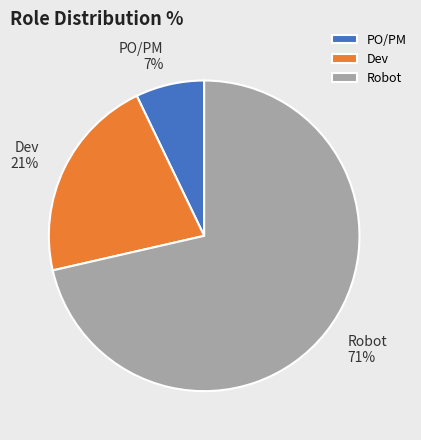

Is the sum of Dev and Robot greater than half?

Yes